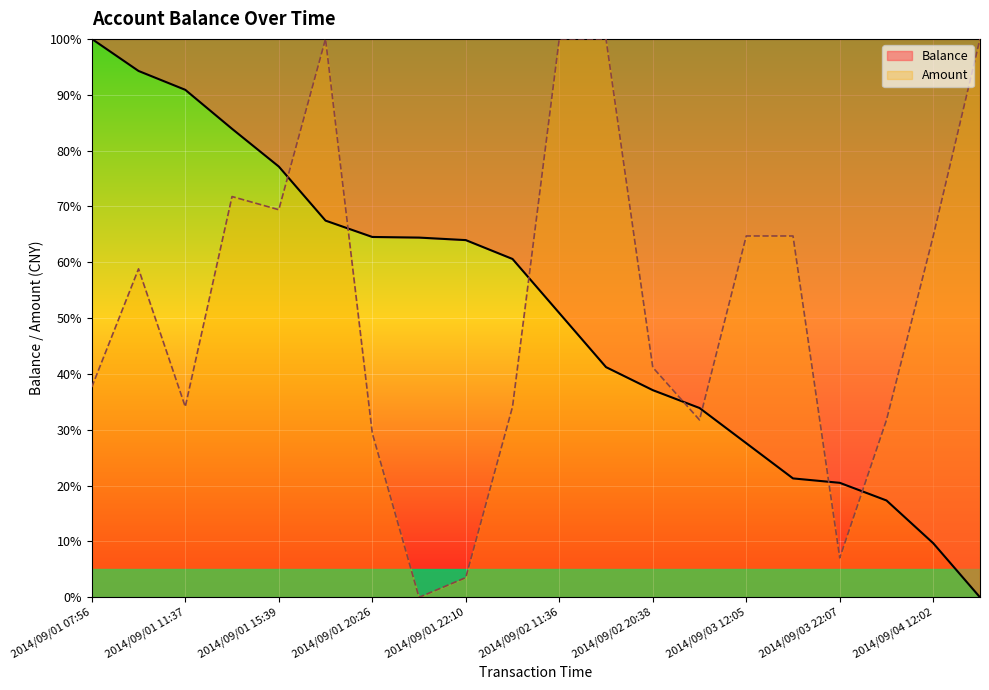

Reading left to right, transcribe all the data shown in this chart.

Balance: 100.0	94.3	90.9	83.9	77.1	67.5	64.5	64.4	64.0	60.6	50.9	41.2	37.1	33.9	27.6	21.3	20.5	17.3	9.7	0.0
Amount: 37.6	58.8	34.1	71.8	69.4	100.0	29.4	0.0	3.5	34.1	100.0	100.0	41.2	31.8	64.7	64.7	7.1	31.8	64.7	100.0